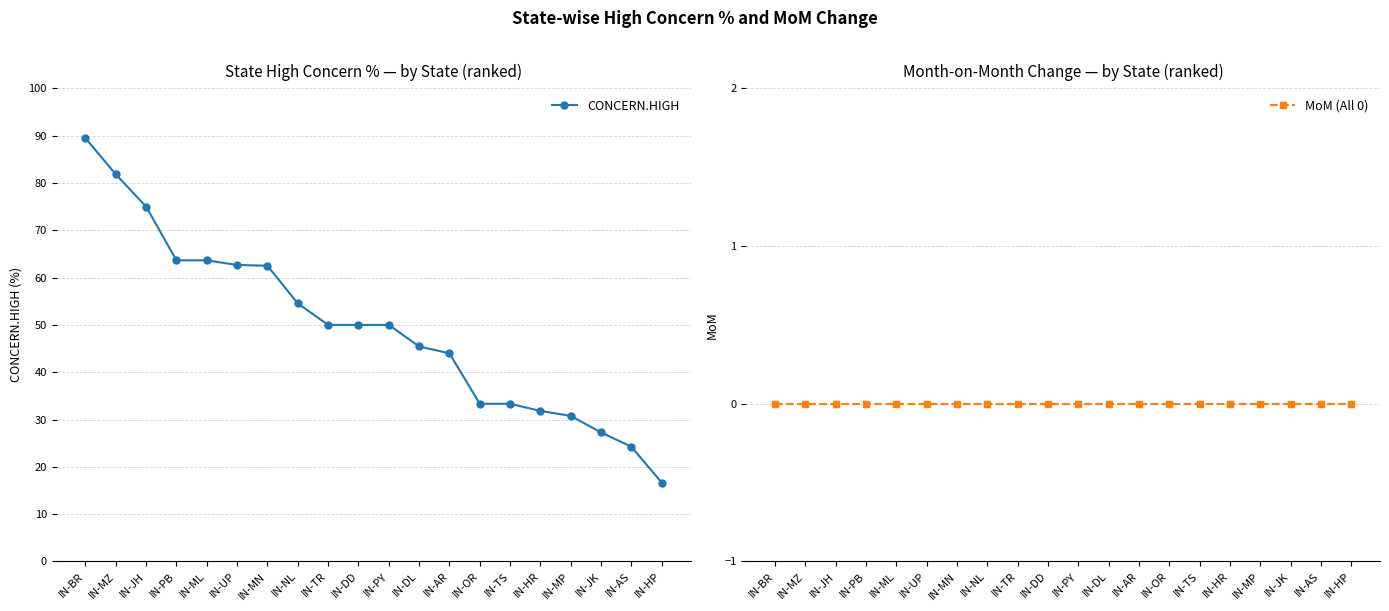

At which category is the sum across all series the highest?

IN-BR